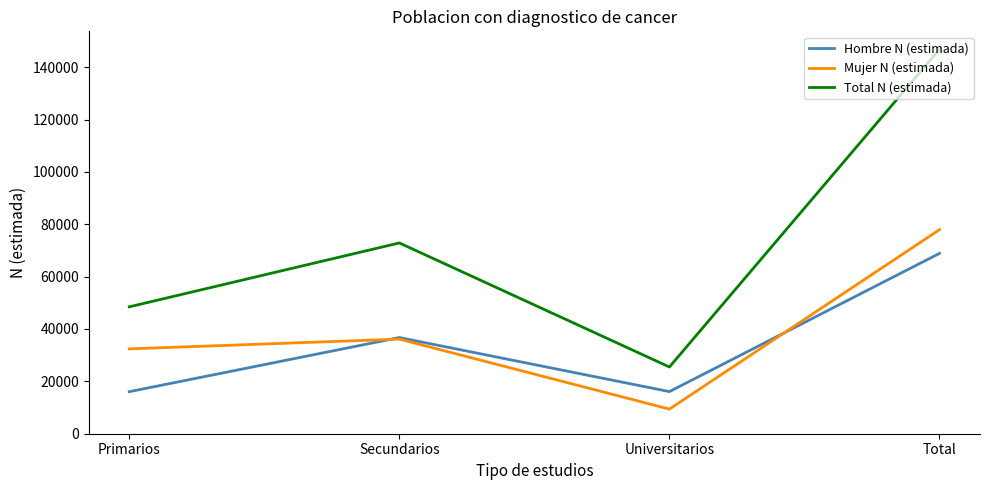

How many categories are shown in the chart?

4